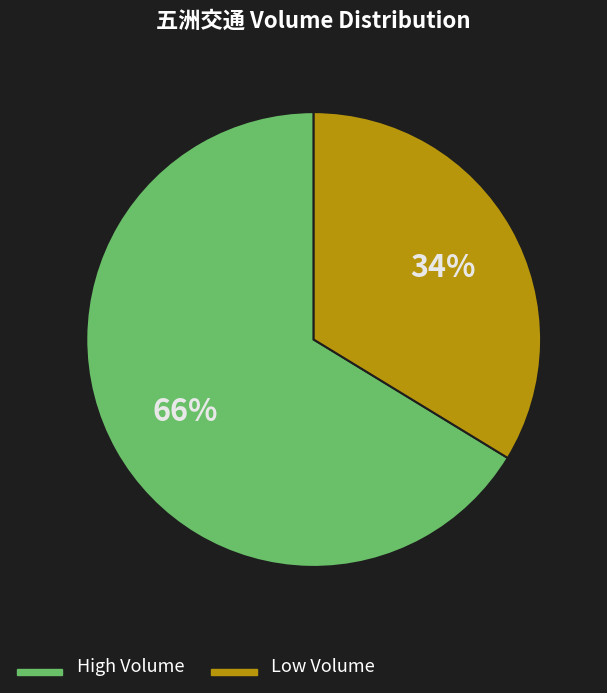

Does any single category account for the majority?

Yes